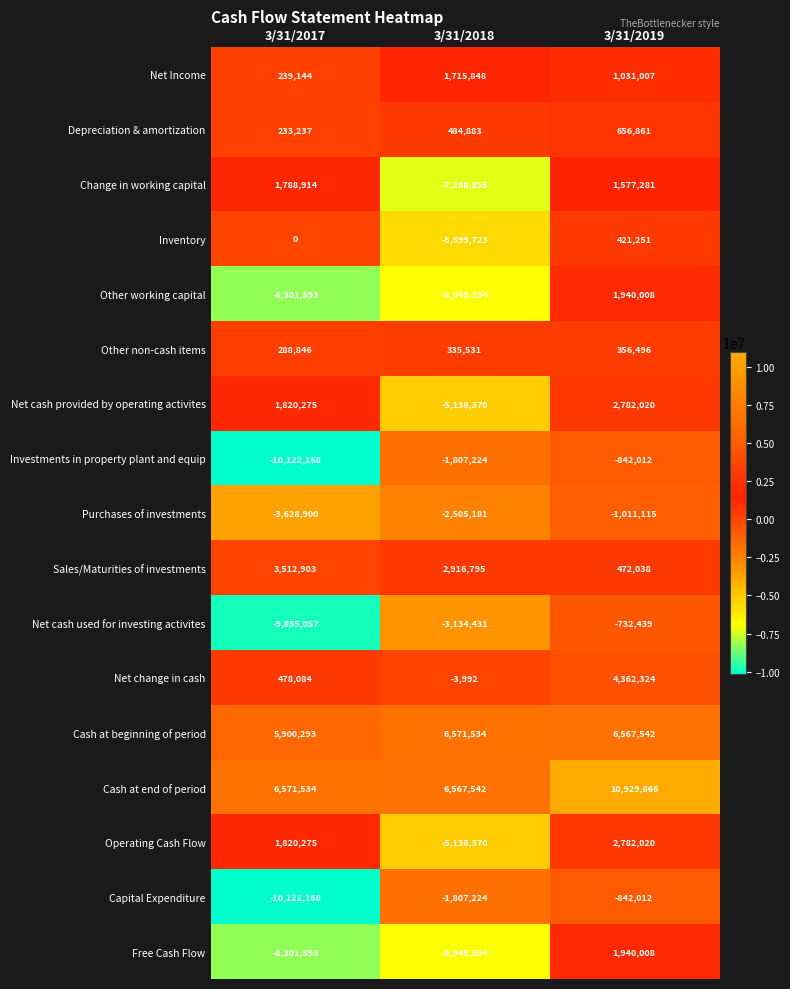

What is the sum of the Other working capital values at 3/31/2017 and 3/31/2019?

-6361885